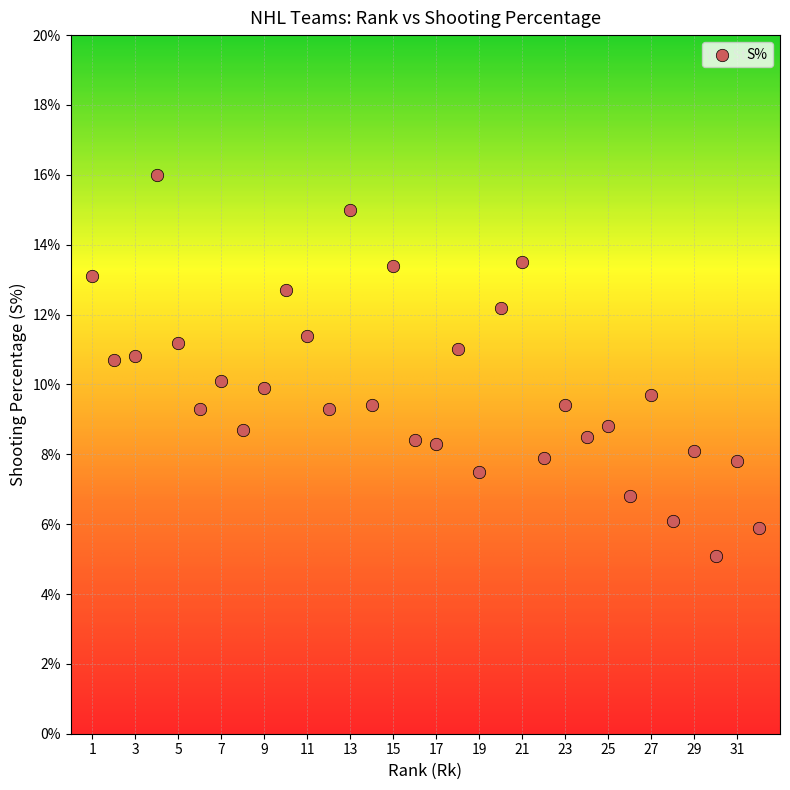

What is the range of X values (max minus min)?

31.0